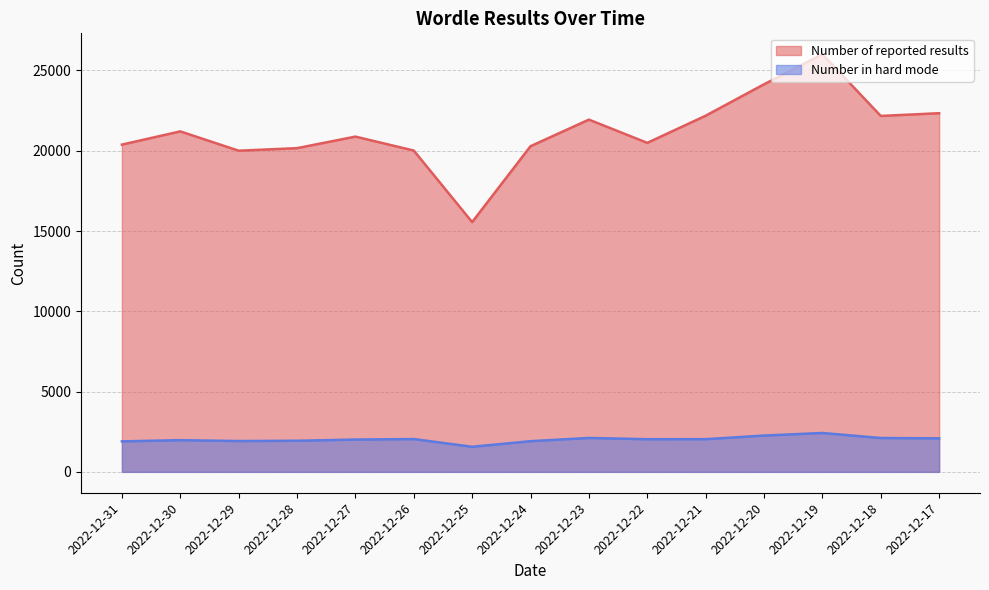

Where is the first local minimum for Number in hard mode?

2022-12-29